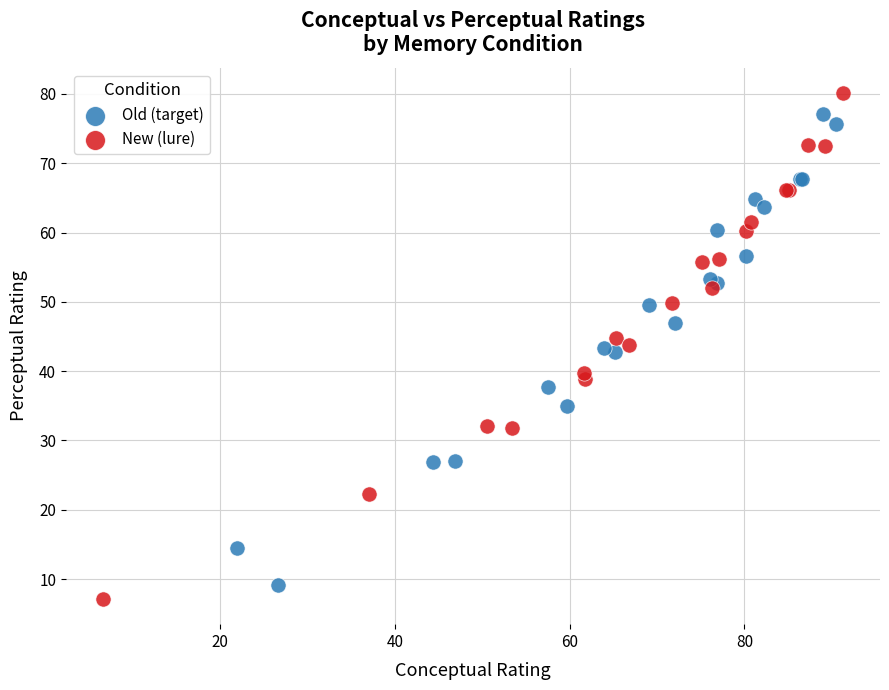

Which series has the largest Y range (max minus min)?

New (lure)